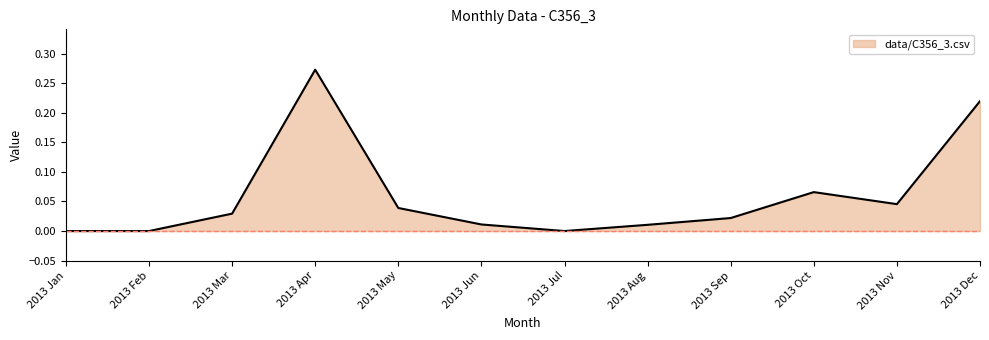

The chart shows a value of 0.0 at 2013 Jun. True or false?

True